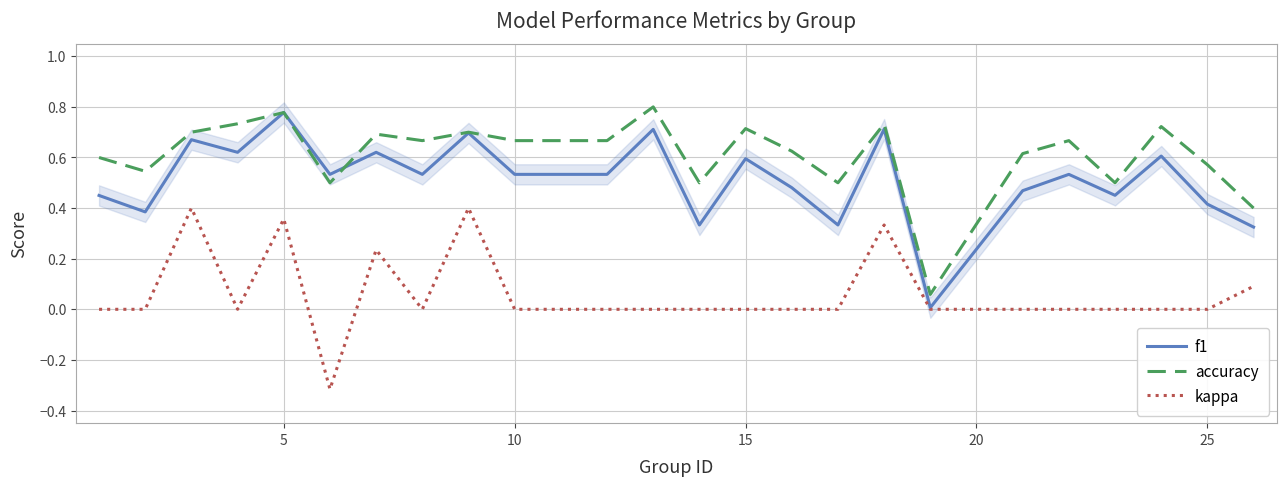

True or false: kappa and accuracy intersect in this chart.

False